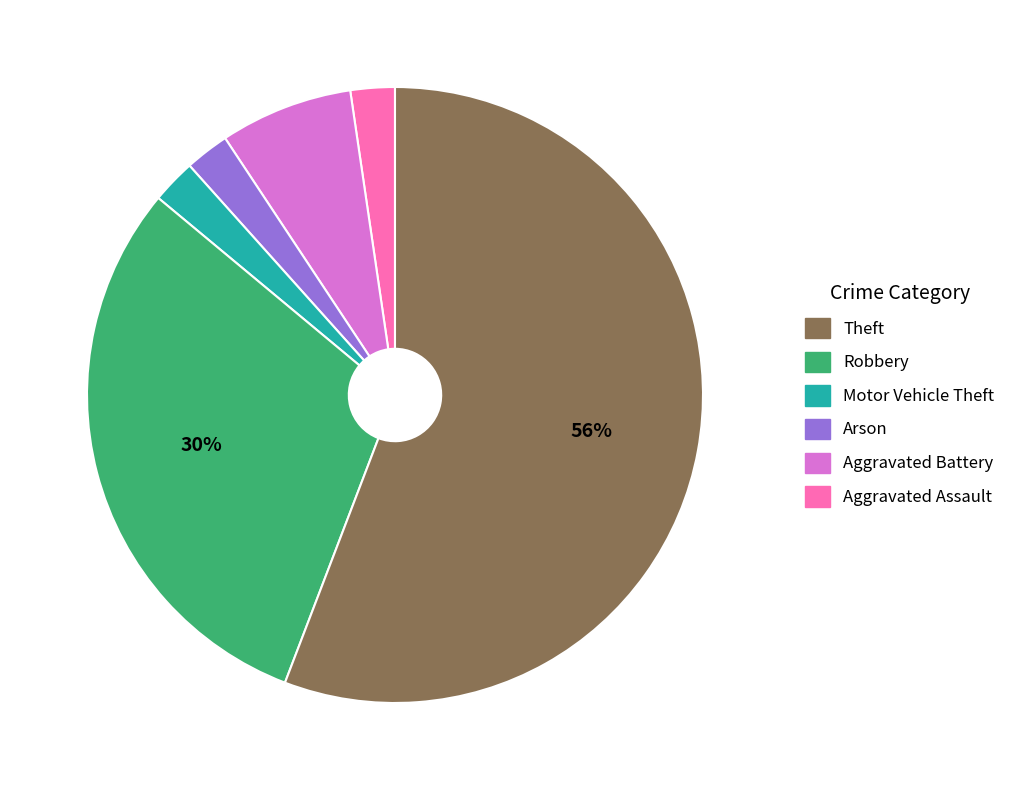

To the nearest percent, what is the average slice percentage?

17%